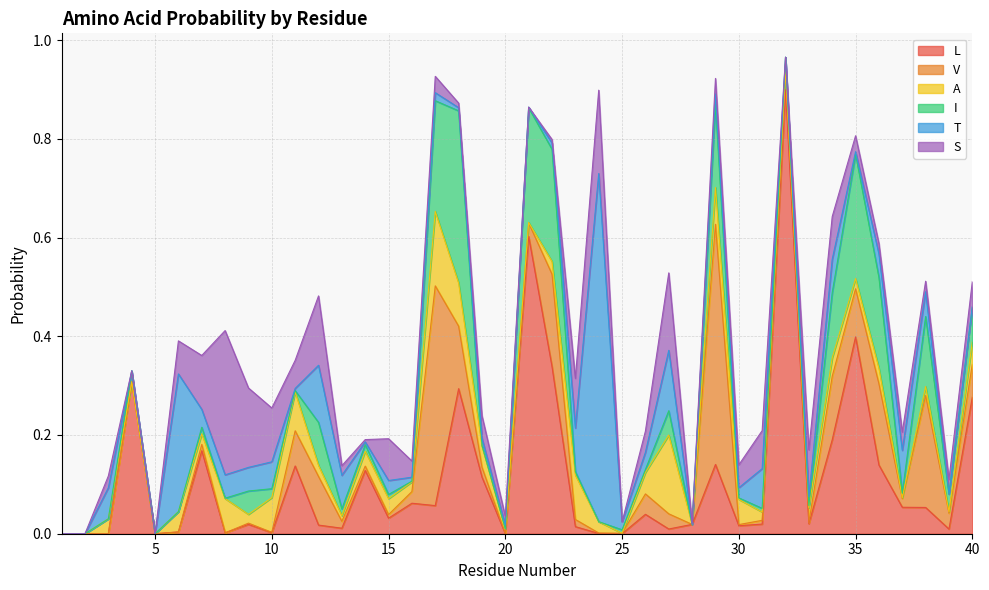

Is it true that L equals 0.2 at 7?

True